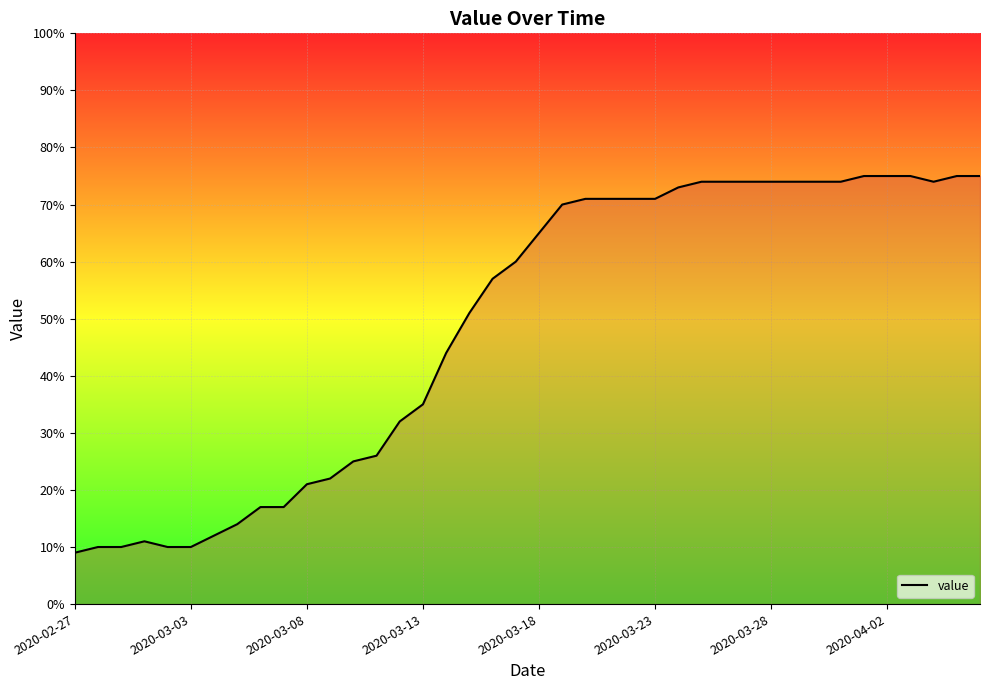

How many lines are shown in the chart?

1